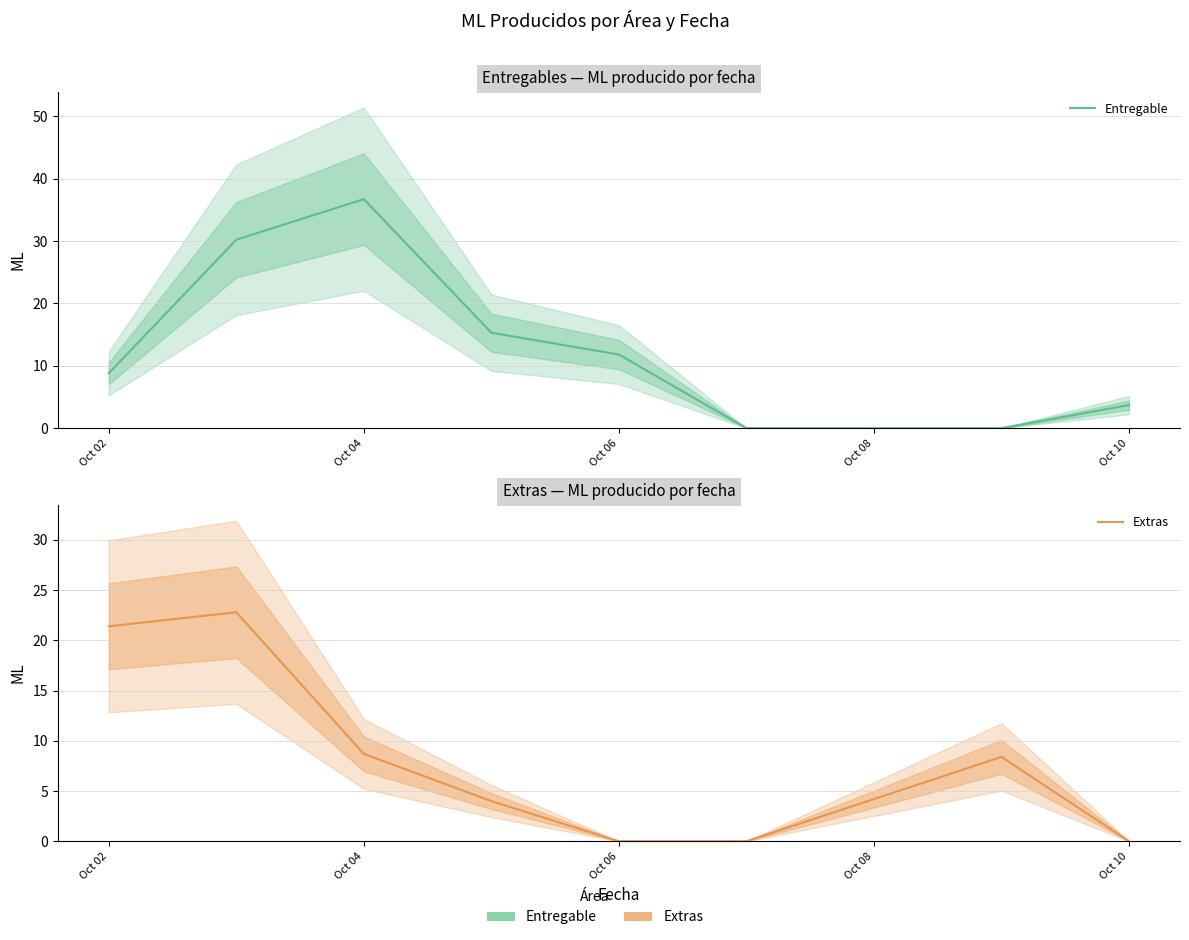

True or false: Entregable and Extras intersect in this chart.

True